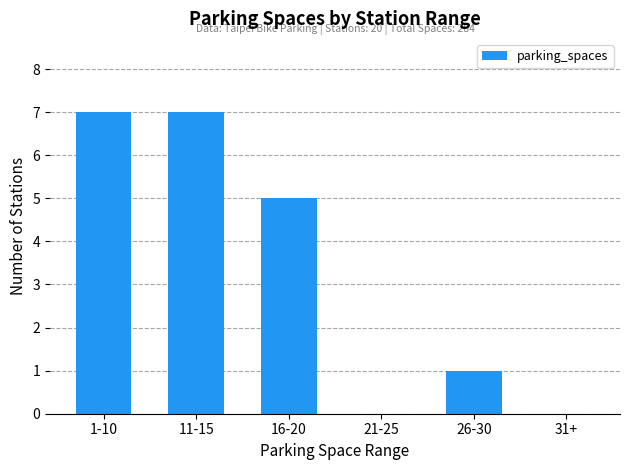

The value at 11-15 is 4. True or false?

False